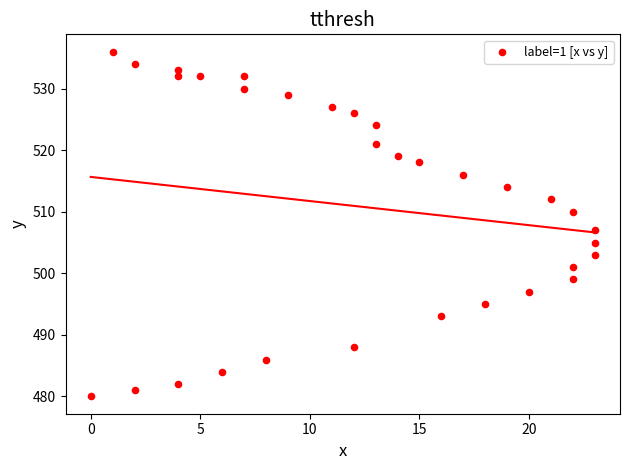

What Y value in the scatter plot is closest to 508?

507